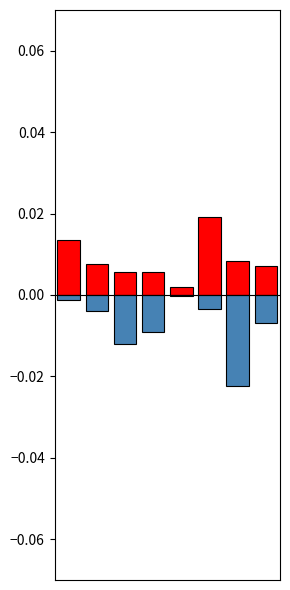

Which series has the largest total across all categories?

BodyweightKg